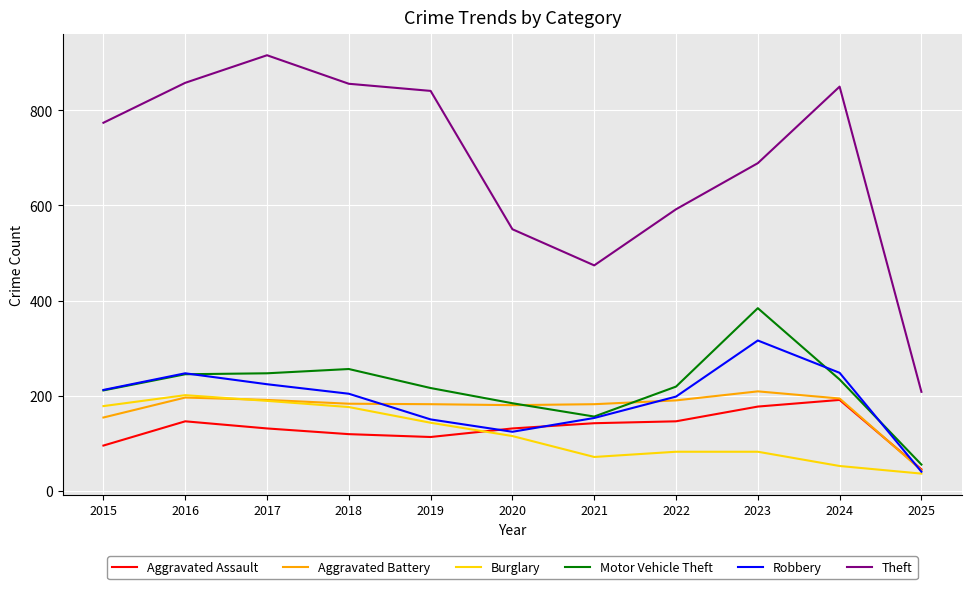

List the series in order of their peak value, highest first.

Theft, Motor Vehicle Theft, Robbery, Aggravated Battery, Burglary, Aggravated Assault